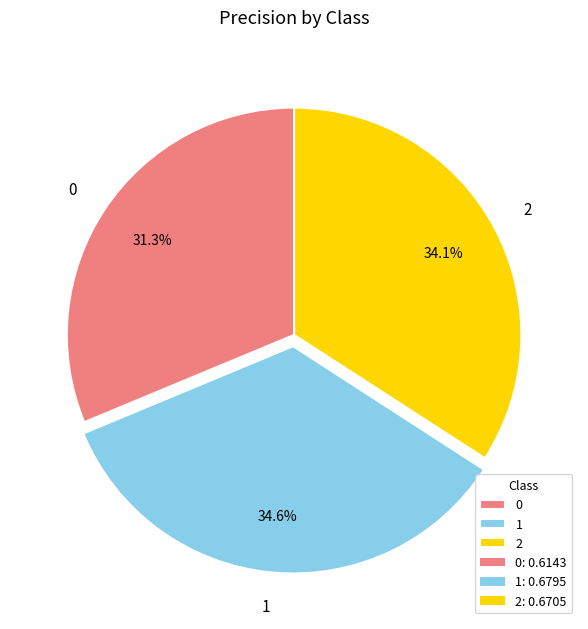

Is 1 the majority of the pie?

No